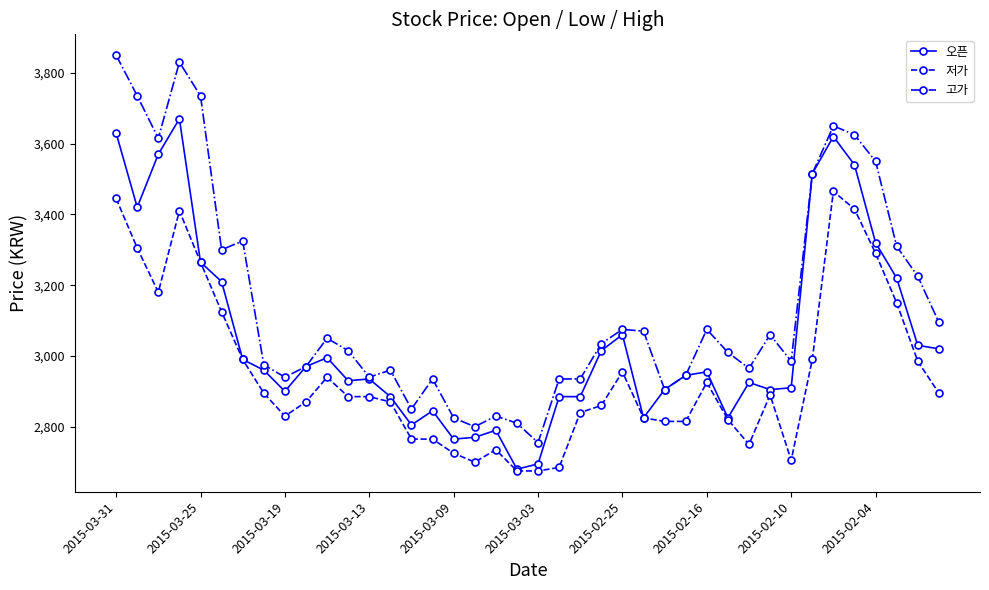

What is the difference between the maximum and minimum values in the 고가 series?

1095